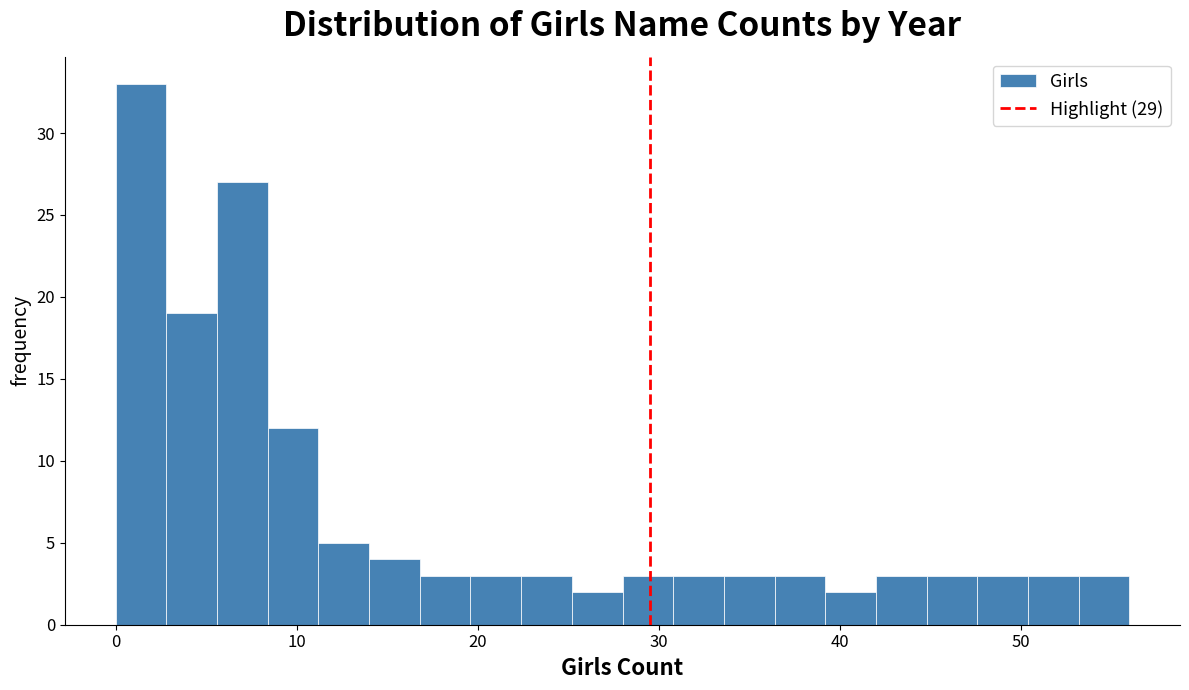

Around what value on the x-axis is the tallest bar? Give the approximate position of its centre, as read against the axis.

1